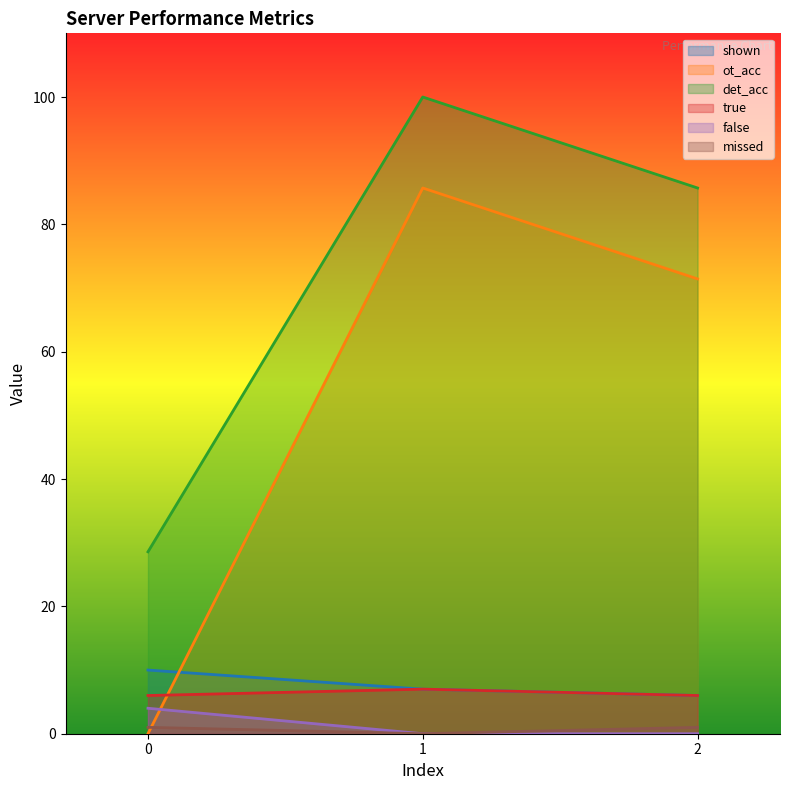

What are all the series names shown in the legend?

shown, ot_acc, det_acc, true, false, missed